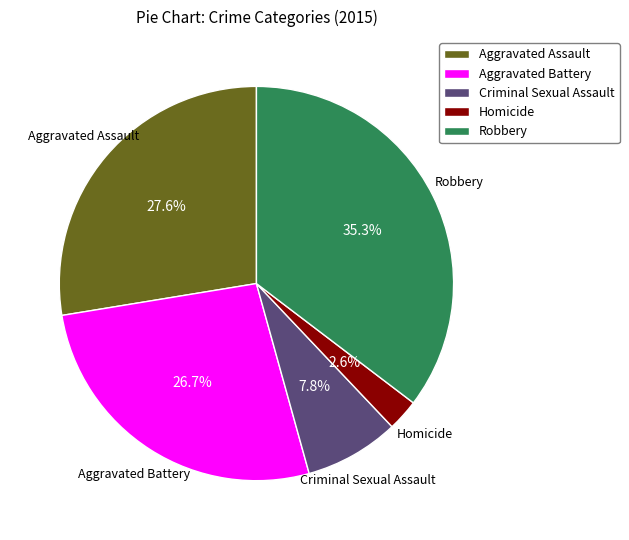

To the nearest percent, what is the average slice percentage?

20%